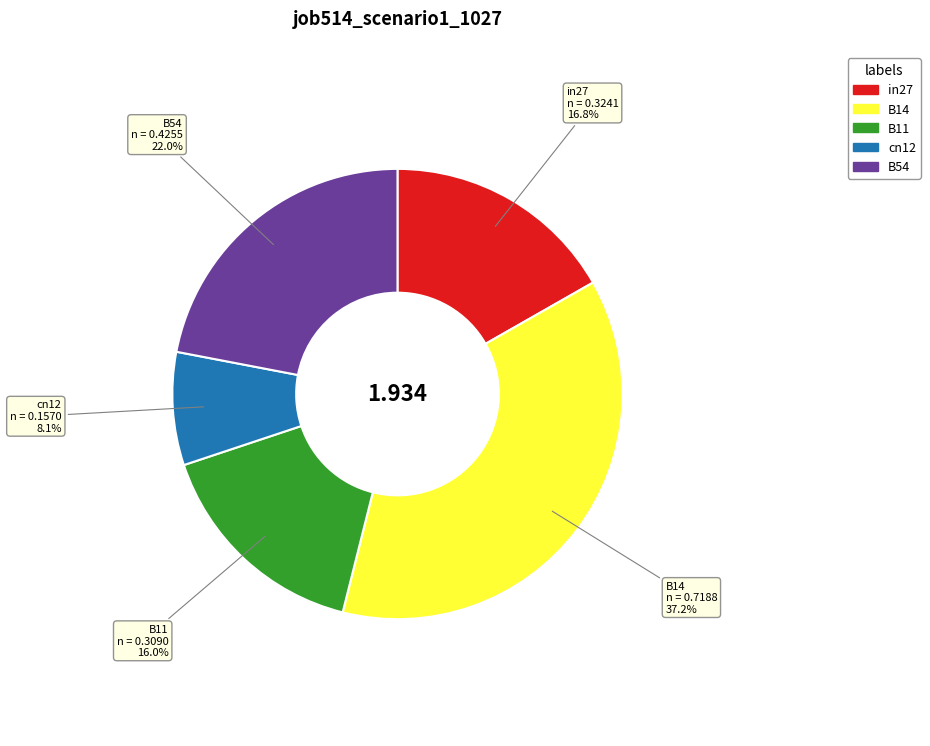

To the nearest percent, what is the combined percentage of B11 and B14?

53%